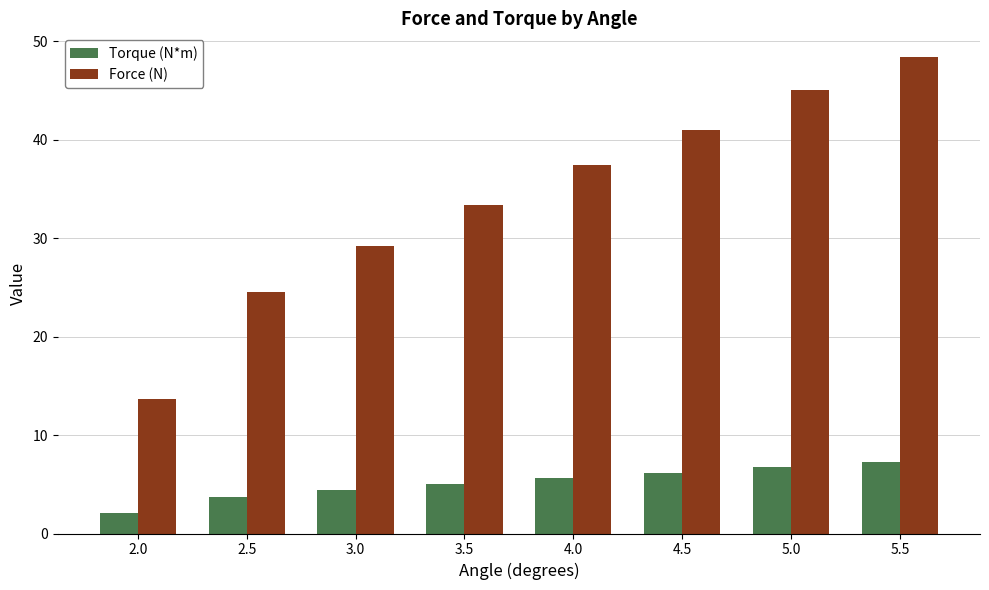

At how many categories does at least one series exceed 39?

3